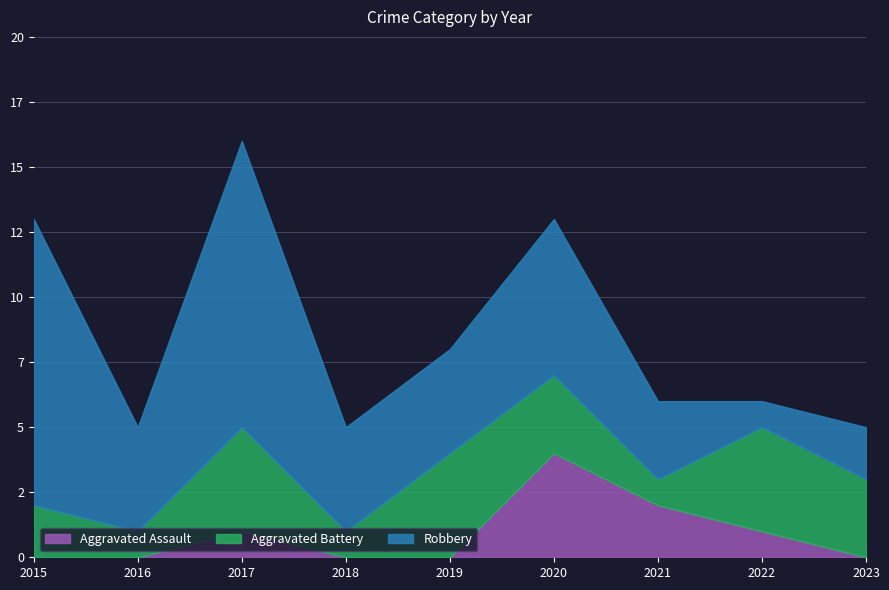

What is the difference between the maximum and minimum values in the Robbery series?

10